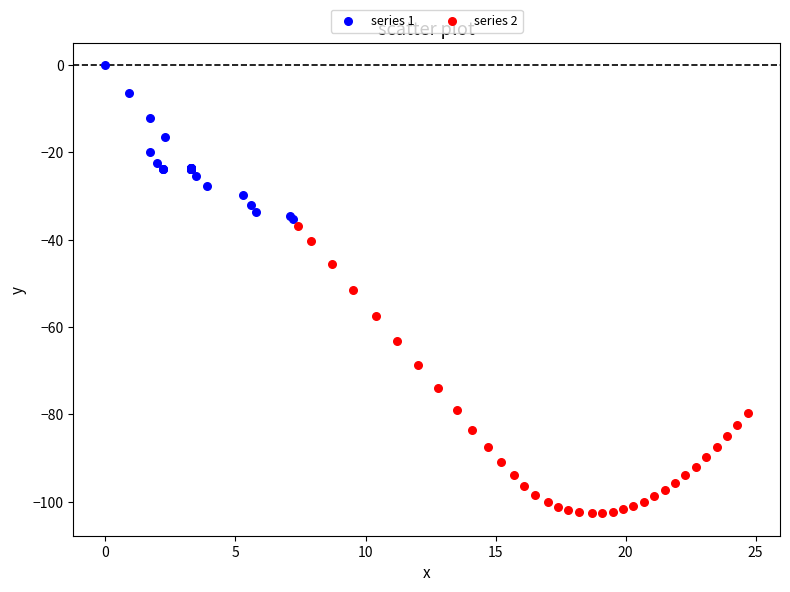

Which series contains the lowest Y value?

series 2